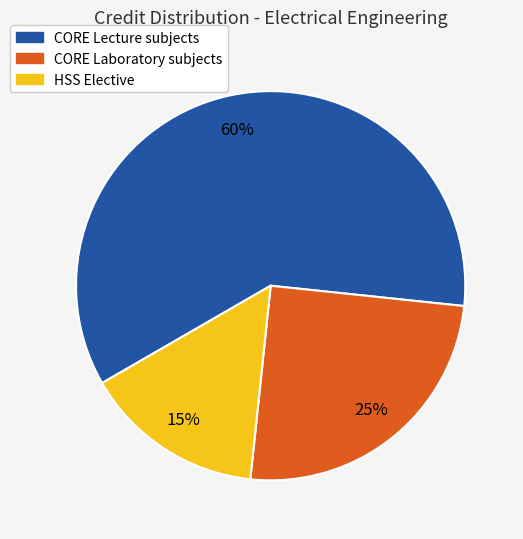

Is there any slice that represents more than half of the pie?

Yes